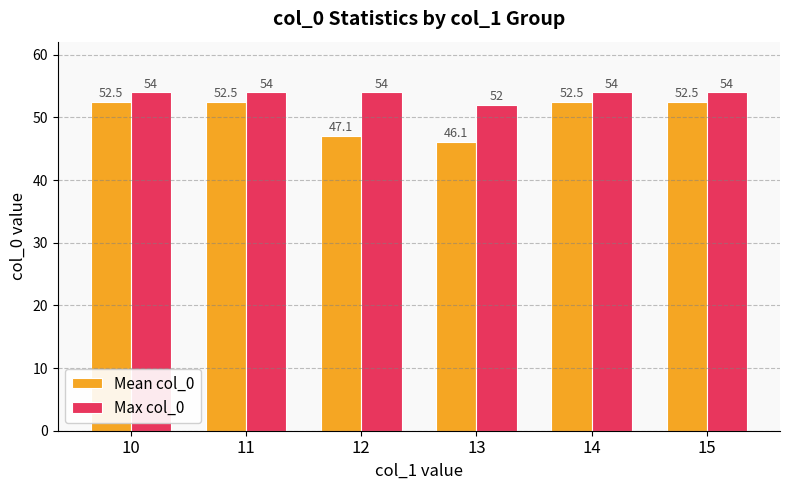

What is the sum of all Max col_0 values?

322.0